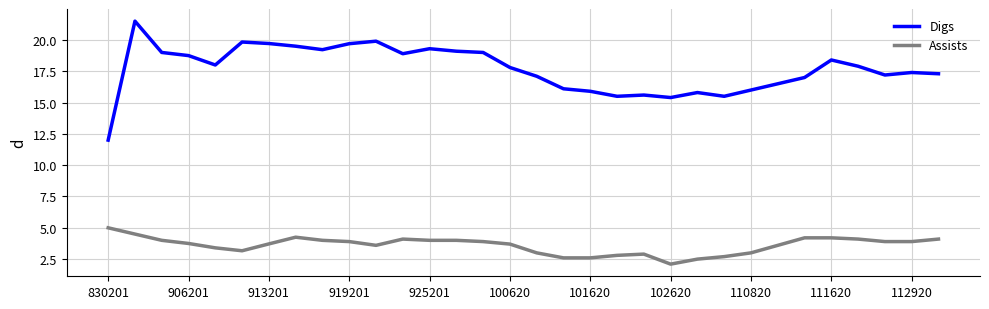

What is the greatest value displayed?

21.5